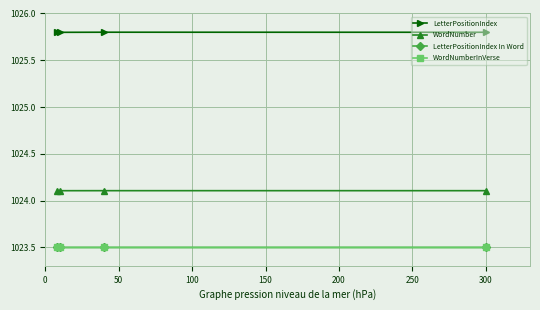

What is the greatest value displayed?

1025.8